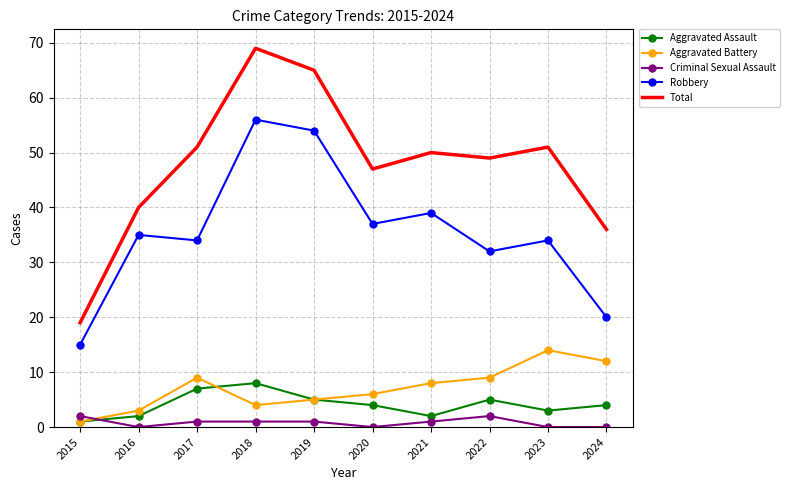

True or false: Robbery and Criminal Sexual Assault intersect in this chart.

False